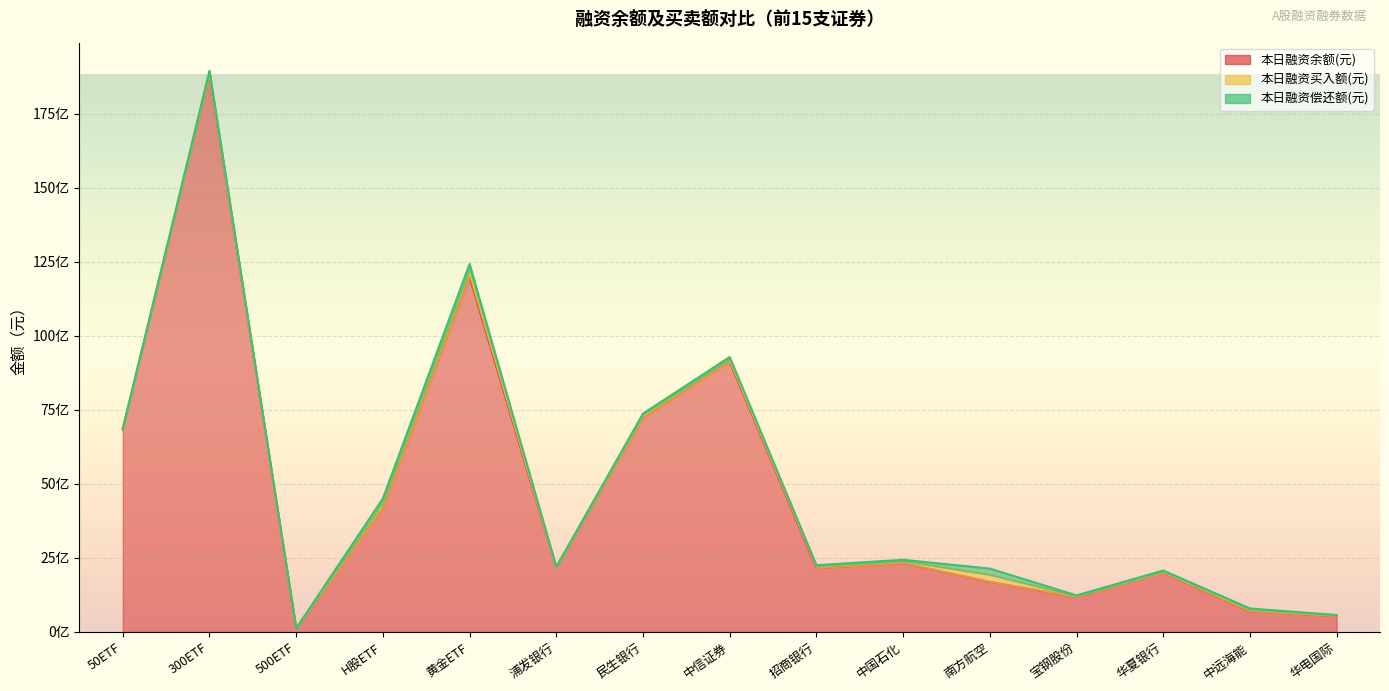

What is the label of the 7th point from the left?

民生银行